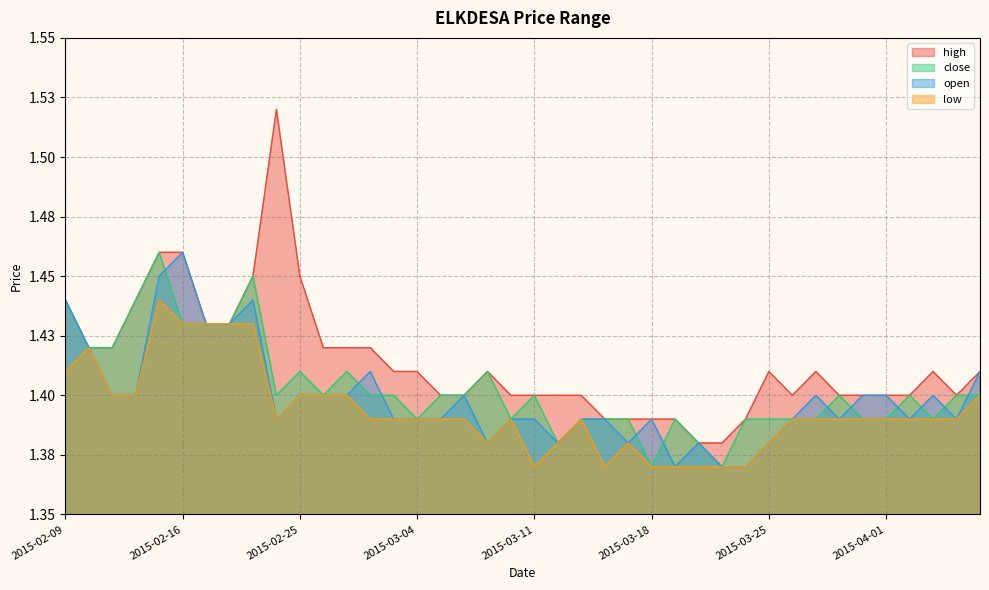

True or false: high has a value of 1.4 at 2015-03-23.

True